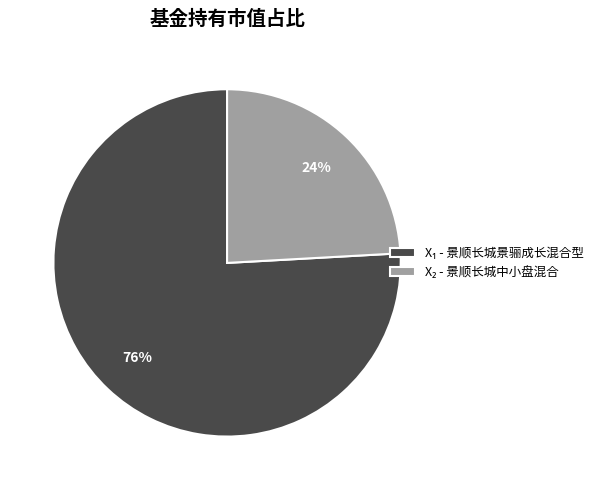

How many slices are in this pie chart?

2